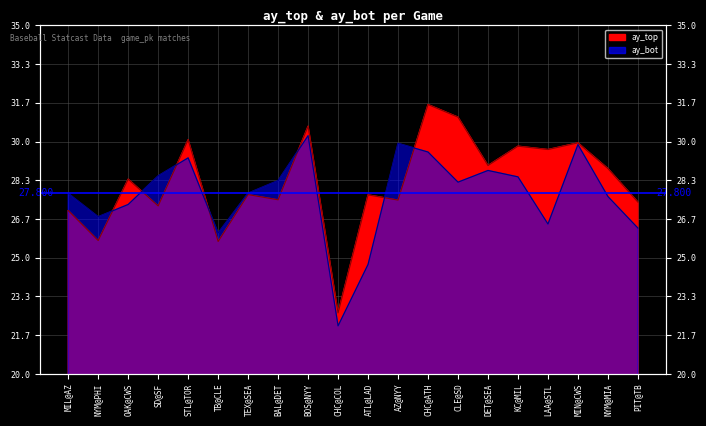

The value of ay_top at CLE@SD is 31.1. True or false?

True